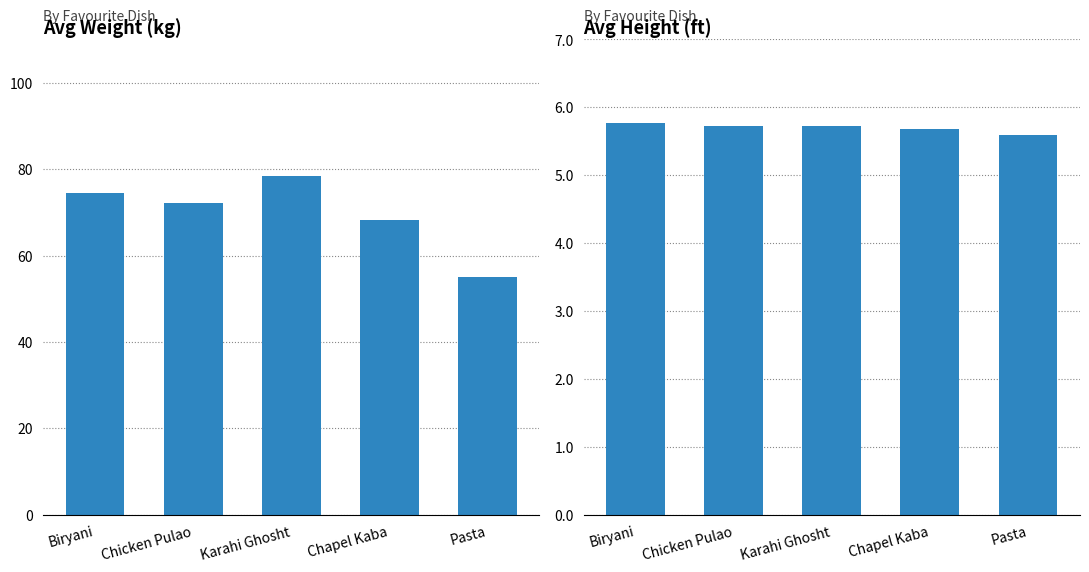

What is the label of the 5th bar from the right?

Biryani